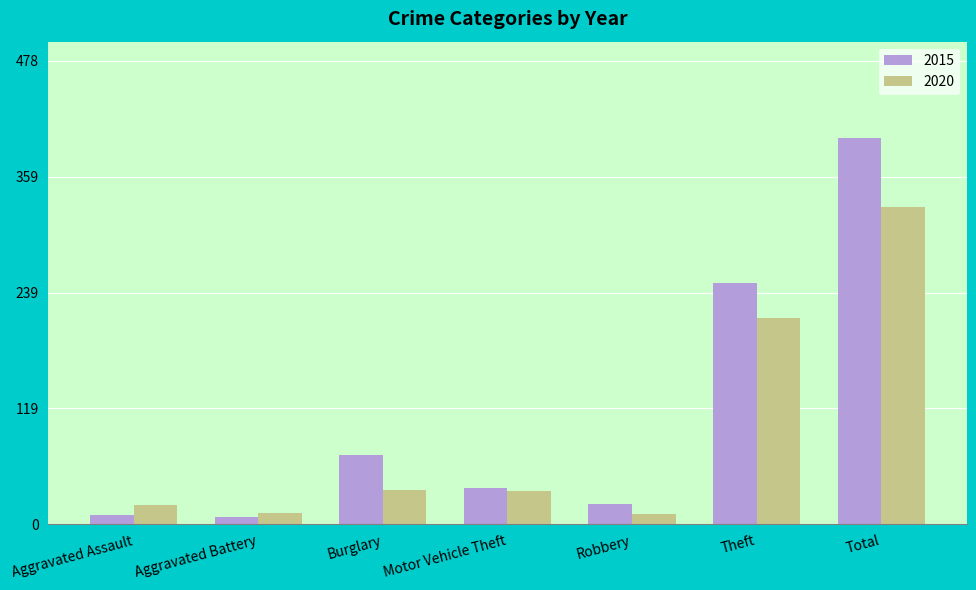

Is the value of 2015 at Burglary greater than the value of 2020 at Burglary?

Yes